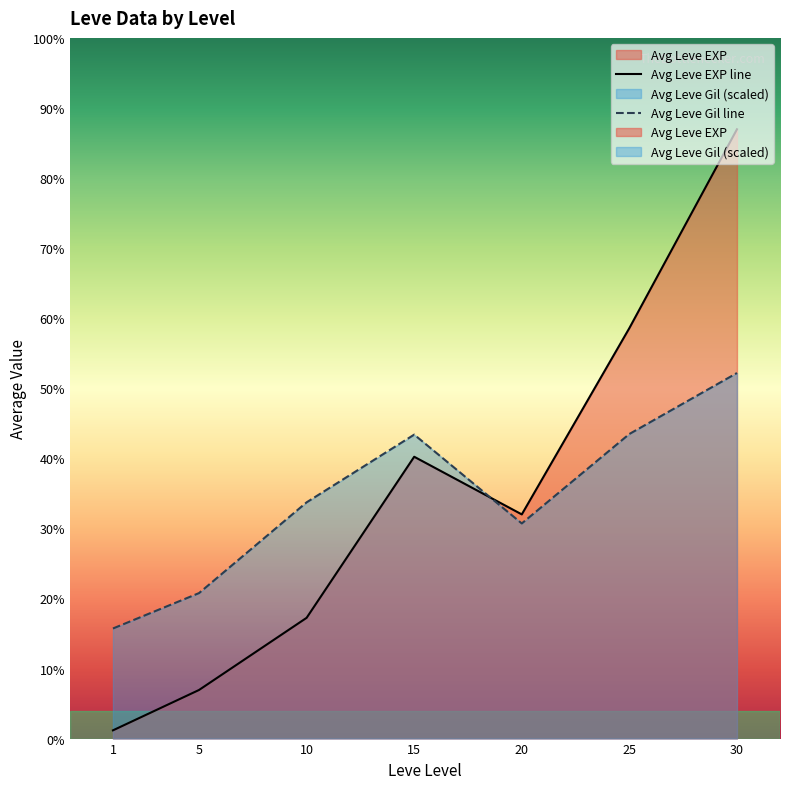

What is the difference between the Leve Level values at 20 and 15?

5